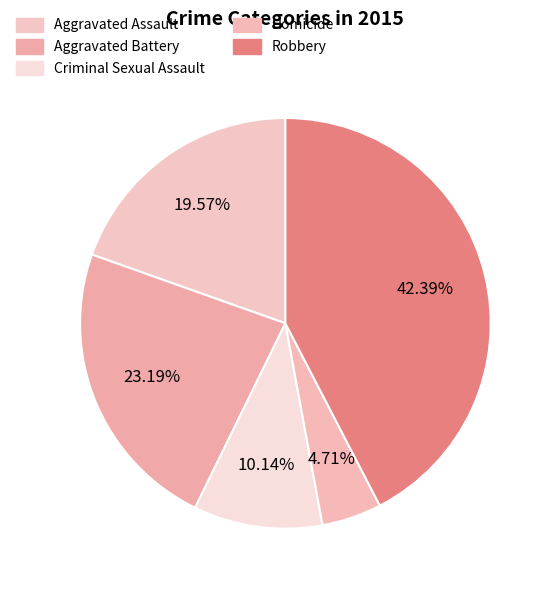

Does any single category account for the majority?

No